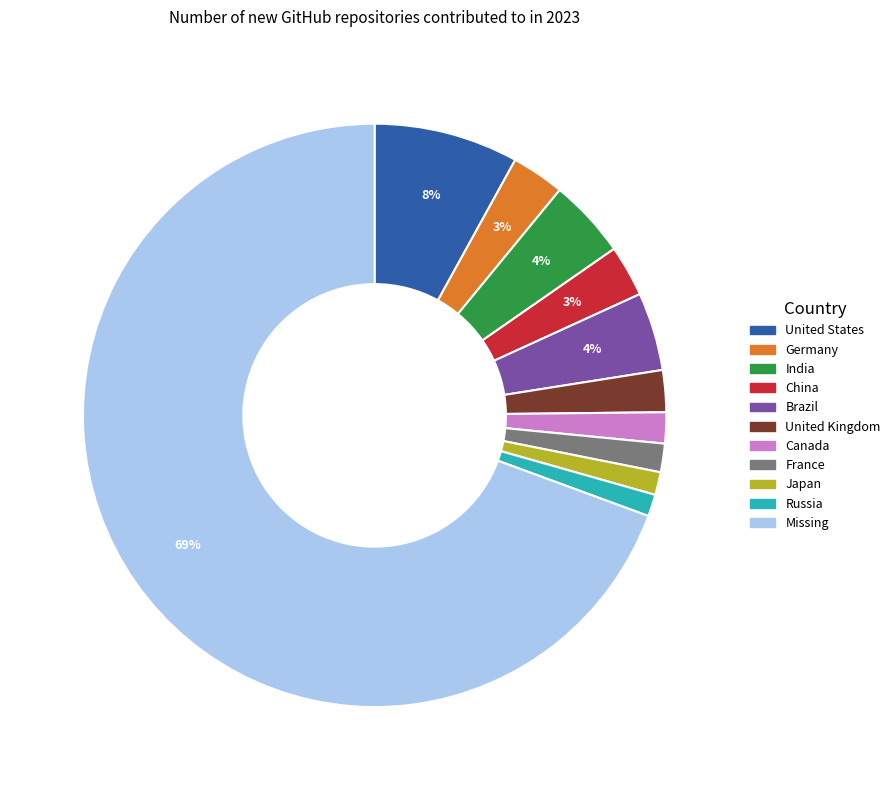

Is the sum of Missing and Canada greater than half?

Yes